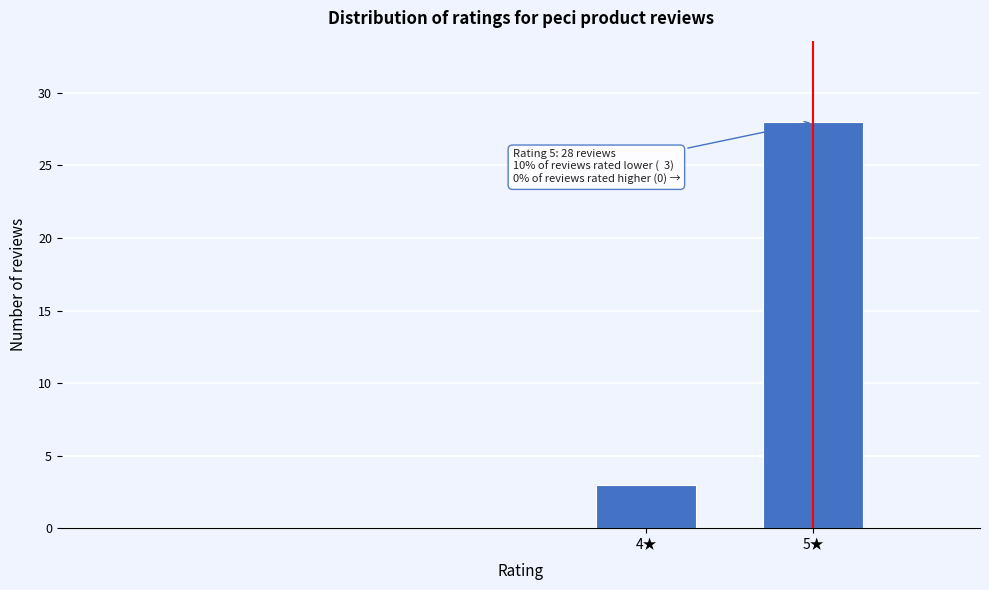

Reading left to right, list all the values displayed in this chart.

3	28